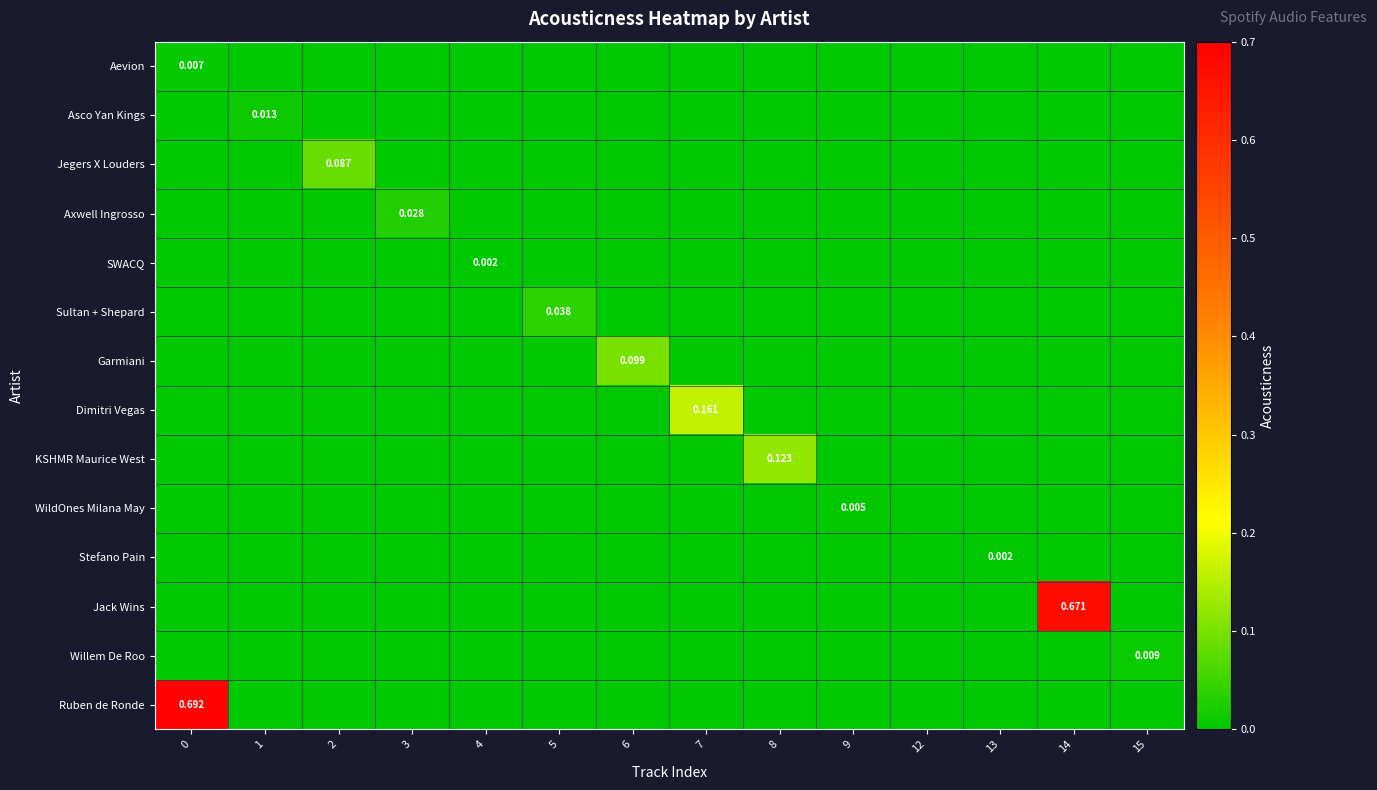

At which label does Ruben de Ronde reach its minimum?

1